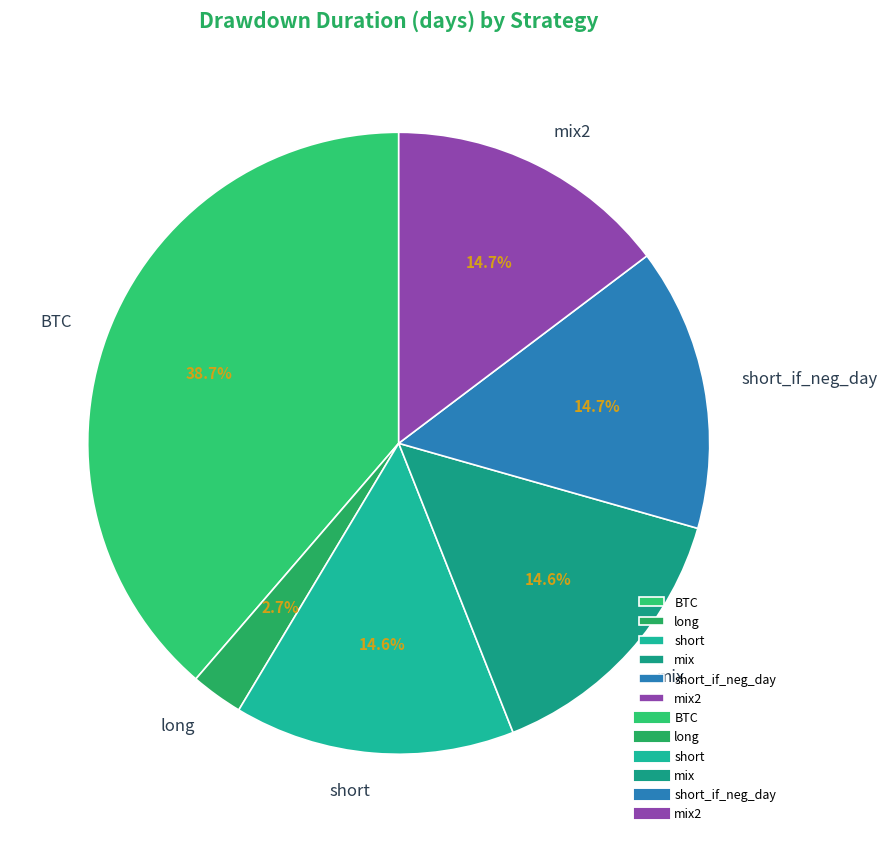

Approximately how many times larger is the value at mix2 compared to mix?

1.0